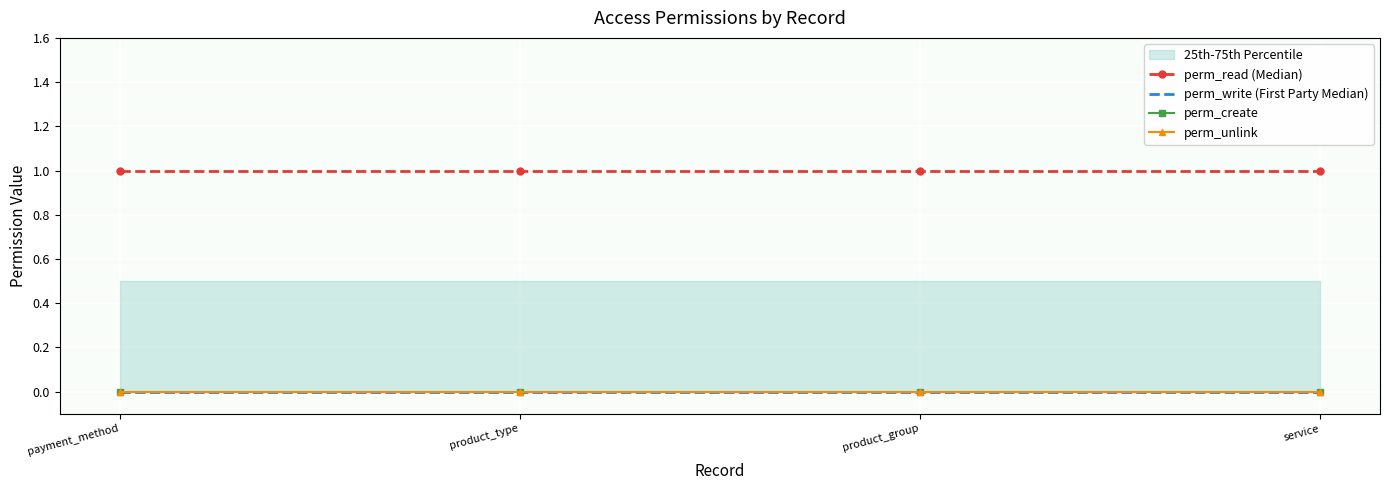

Which category has the highest value in the perm_write (First Party Median) series?

payment_method